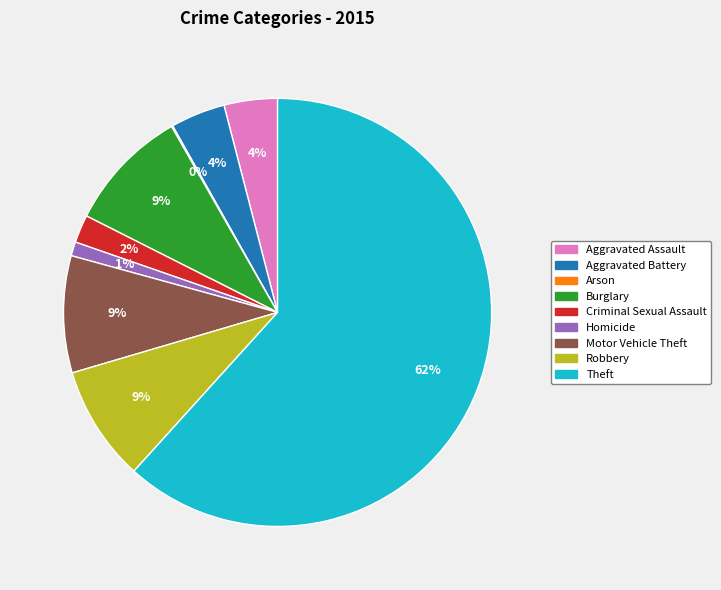

To the nearest percent, what is the combined percentage of Homicide and Burglary?

10%